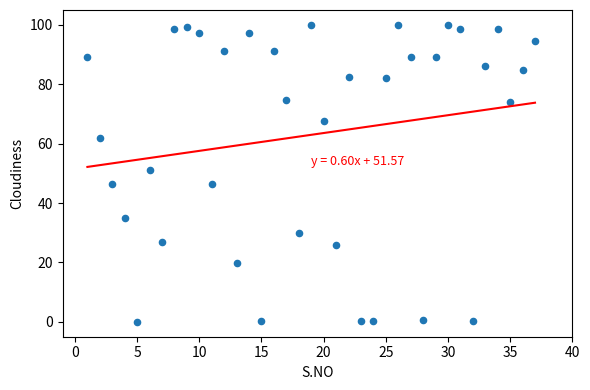

What is the range of Y values (max minus min)?

100.0